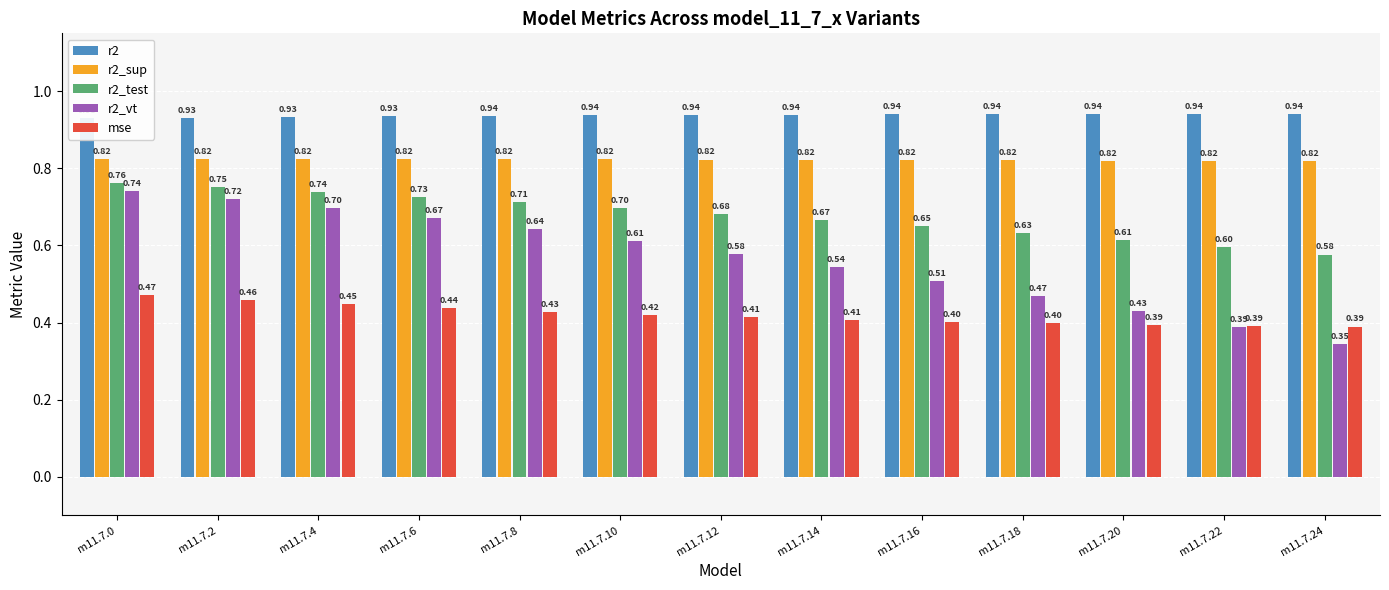

Rank the categories by r2_vt value from highest to lowest.

m11.7.0, m11.7.2, m11.7.4, m11.7.6, m11.7.8, m11.7.10, m11.7.12, m11.7.14, m11.7.16, m11.7.18, m11.7.20, m11.7.22, m11.7.24